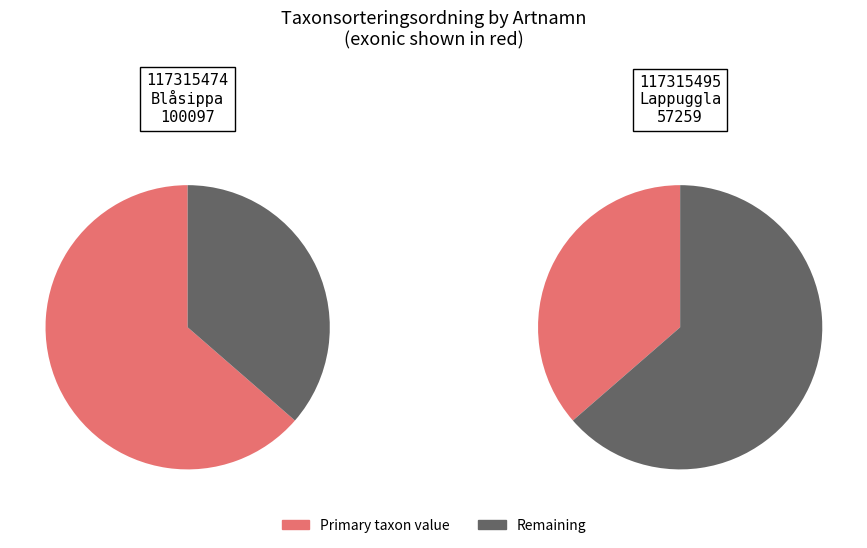

Is there a majority slice in this chart?

Yes